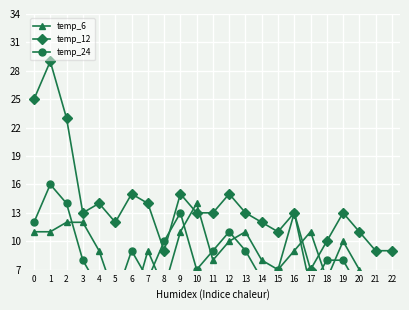

At which category does temp_6 reach its first local peak?

7